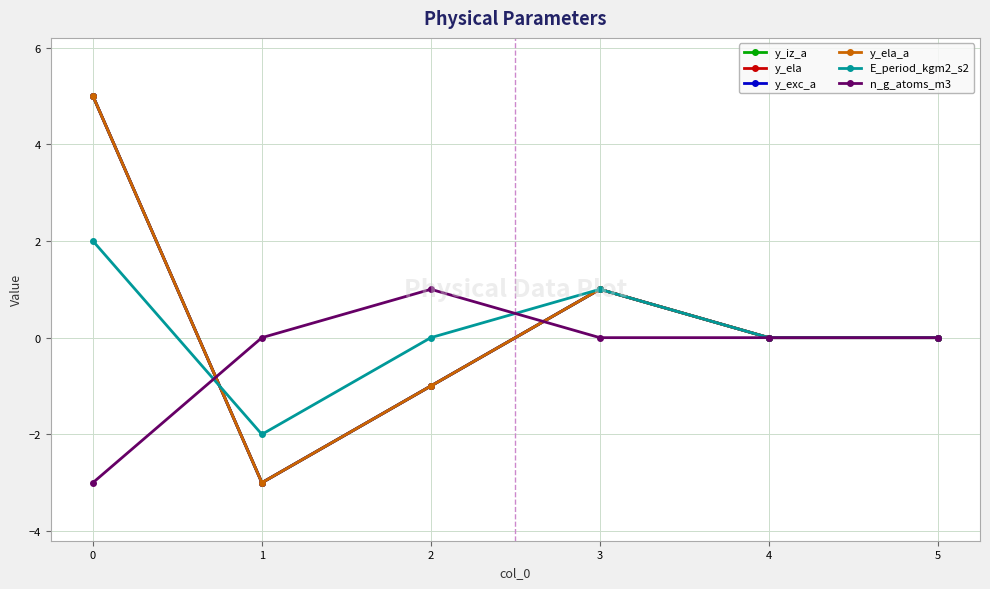

Does the chart have visible grid lines?

Yes